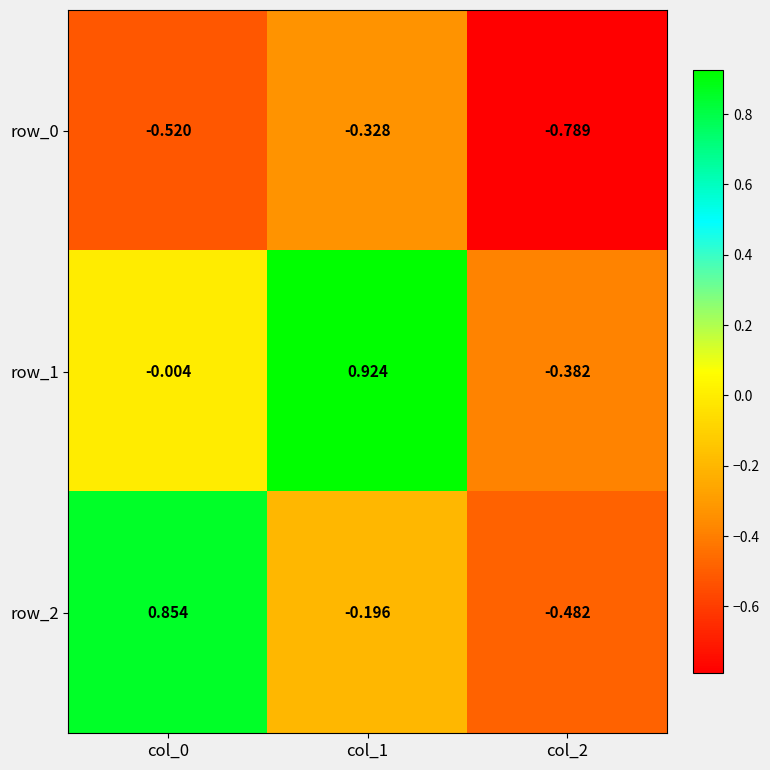

What is the spread (max minus min) of values at col_2?

0.4